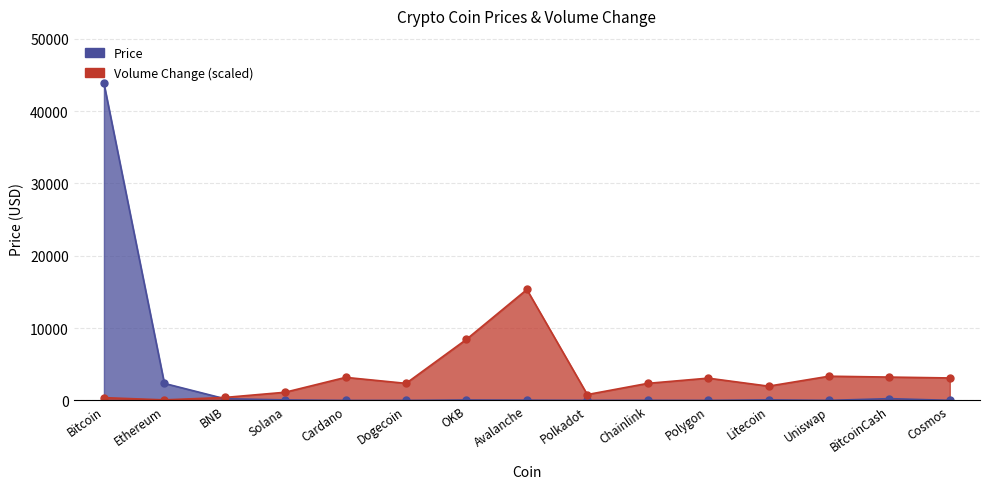

True or false: Volume Change has more than 1 interior local peaks.

True